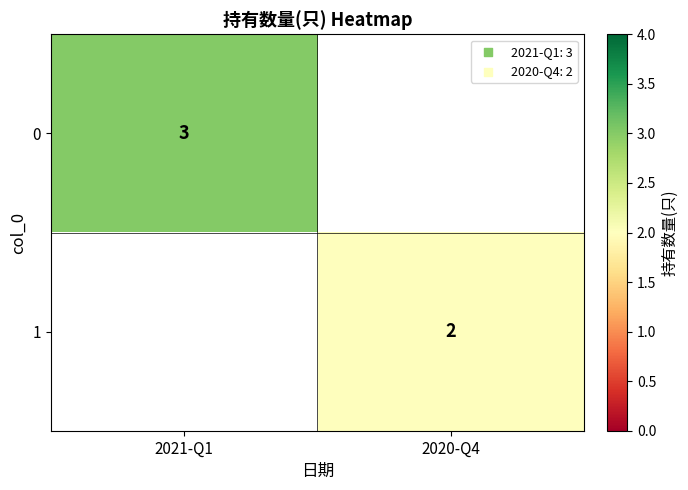

Is the value of 0 at 2021-Q1 greater than the value of 1 at 2020-Q4?

Yes